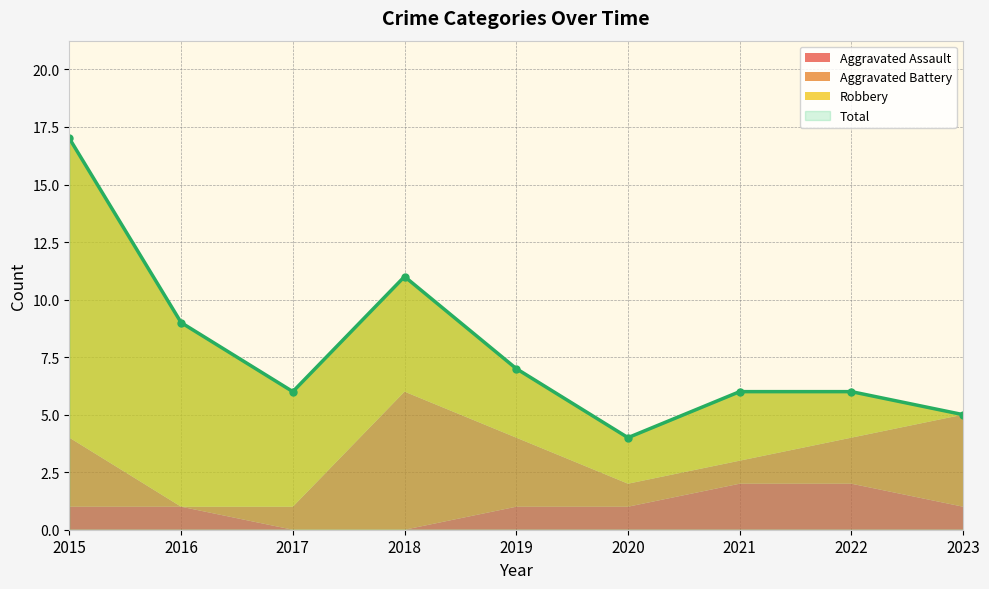

What is the difference between the Total values at 2015 and 2018?

6